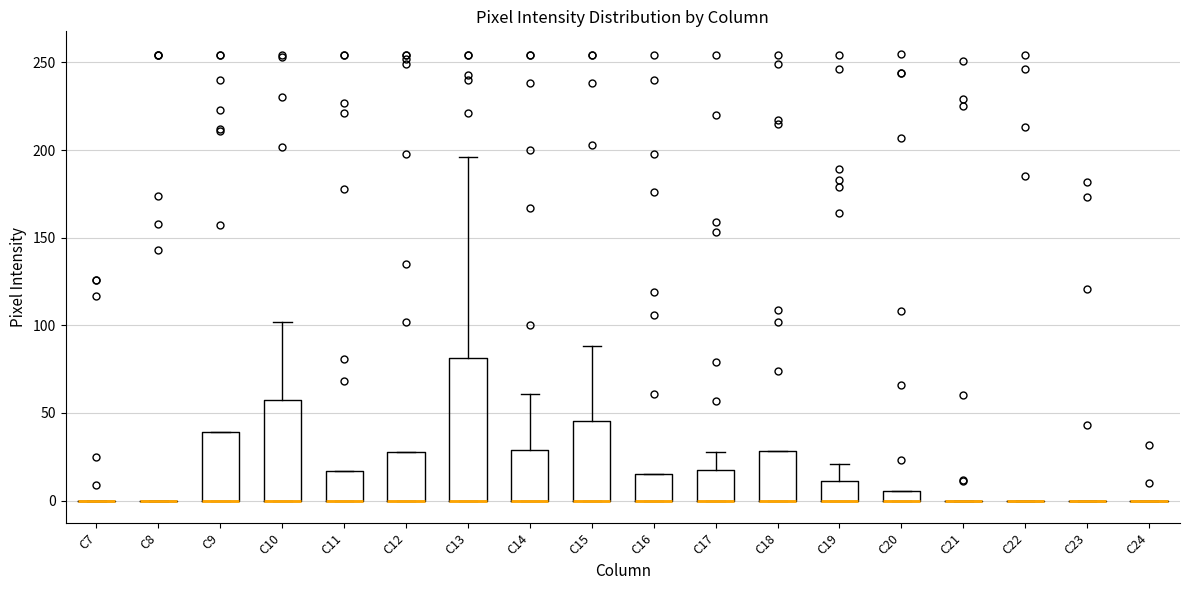

Which box is the tallest, from its lower edge to its upper edge?

C13